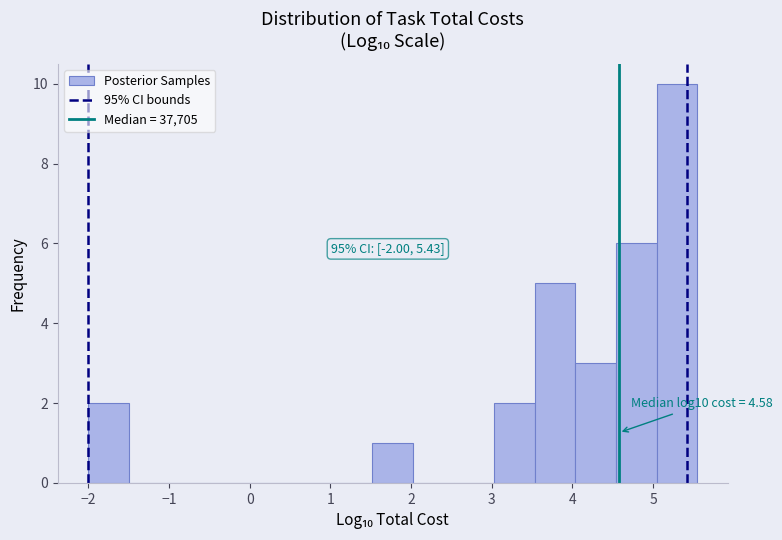

Which range on the x-axis has the tallest bar?

5.0 to 5.5